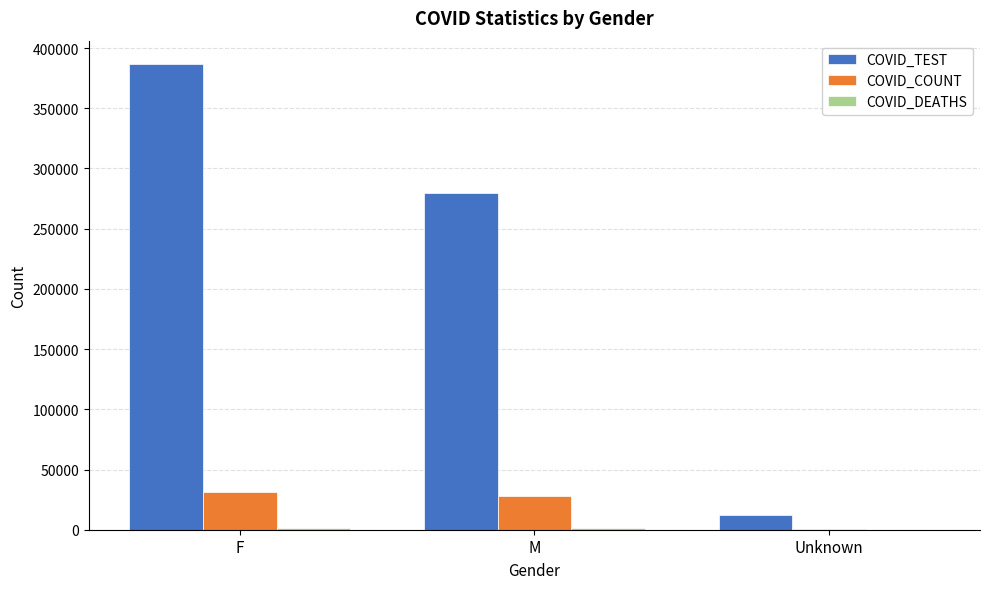

Is the value of COVID_TEST at Unknown greater than the value of COVID_COUNT at F?

No